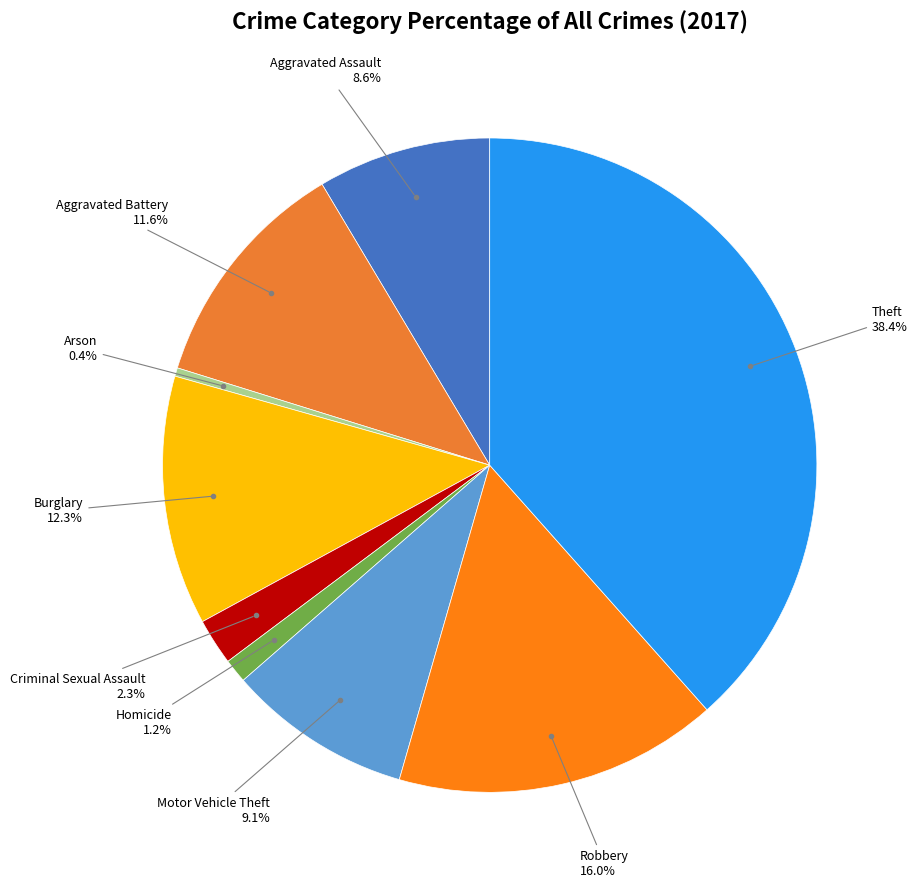

Which slice is the smallest?

Arson